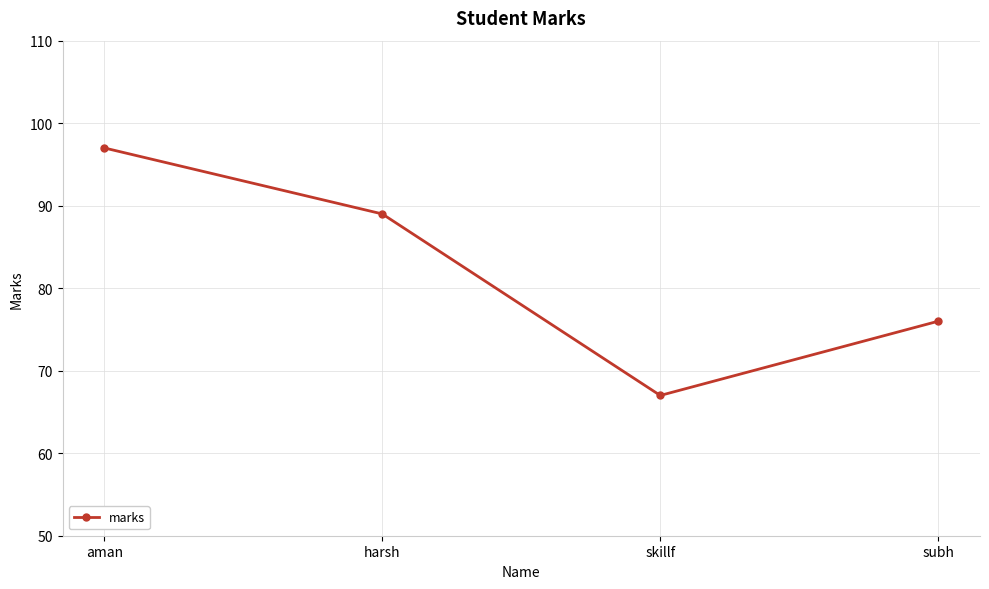

List the labels in order of value, smallest first.

skillf, subh, harsh, aman